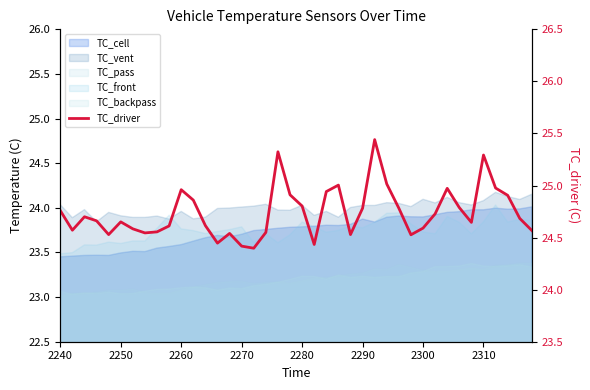

What is the smallest value displayed?

24.4